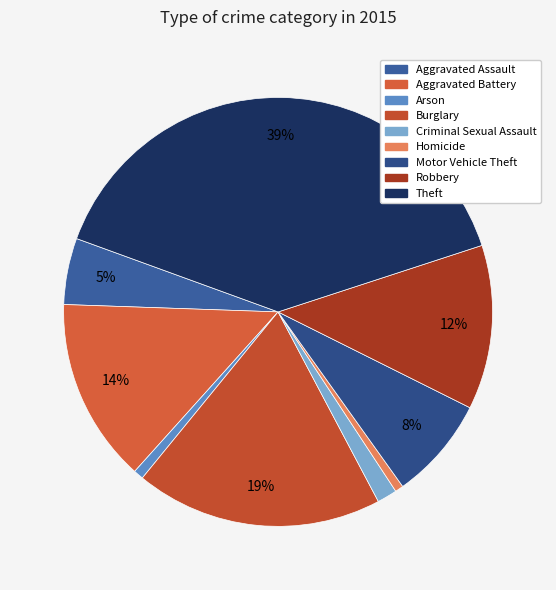

What is the ratio of the value at Motor Vehicle Theft to the value at Robbery?

0.6